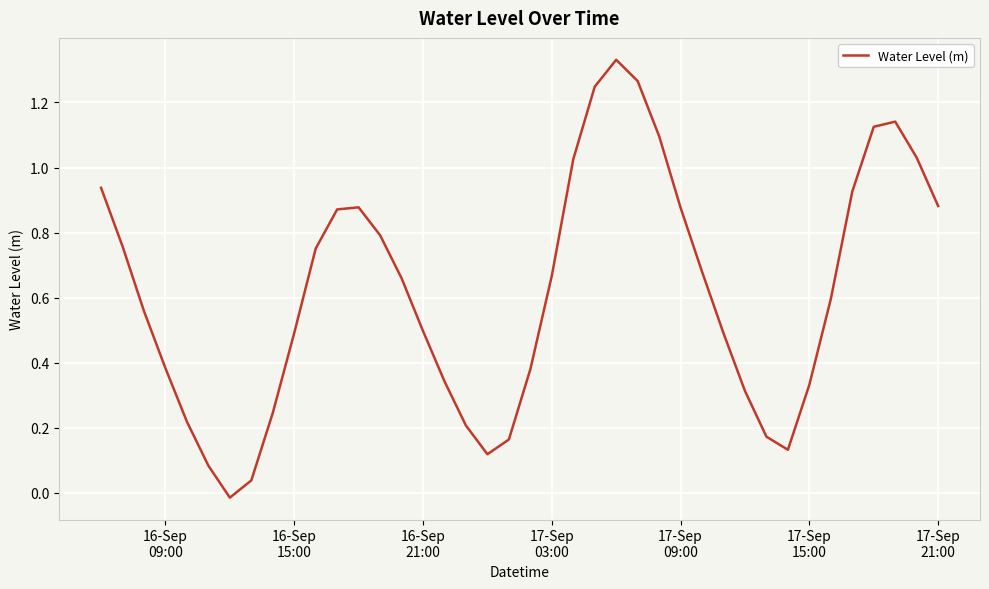

How many lines are shown in the chart?

1